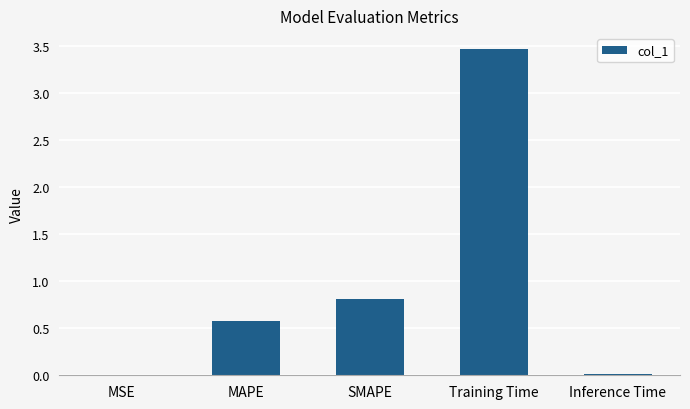

True or false: the data shows 0.6 at MAPE.

True